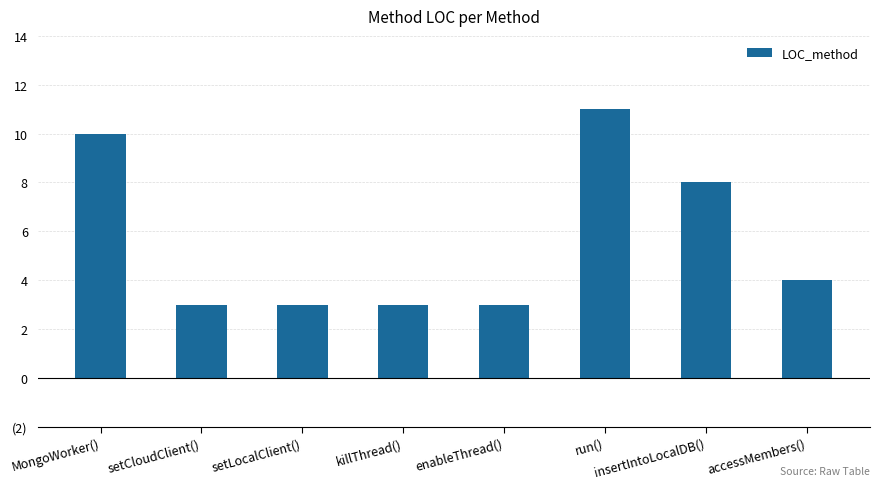

Does the chart contain stacked bars?

No